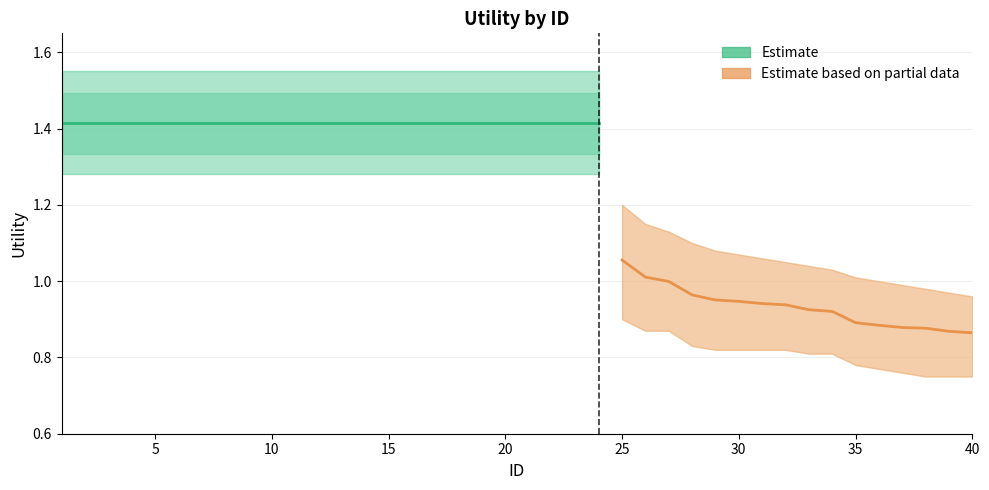

The lower series shows 0.3 at 14. True or false?

False